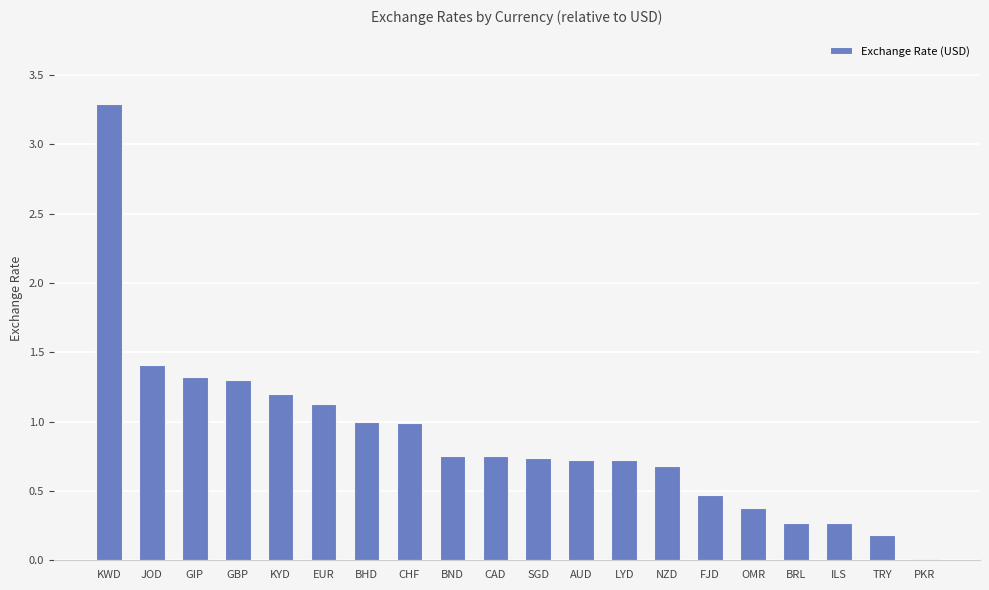

What value does the data have at OMR?

0.4